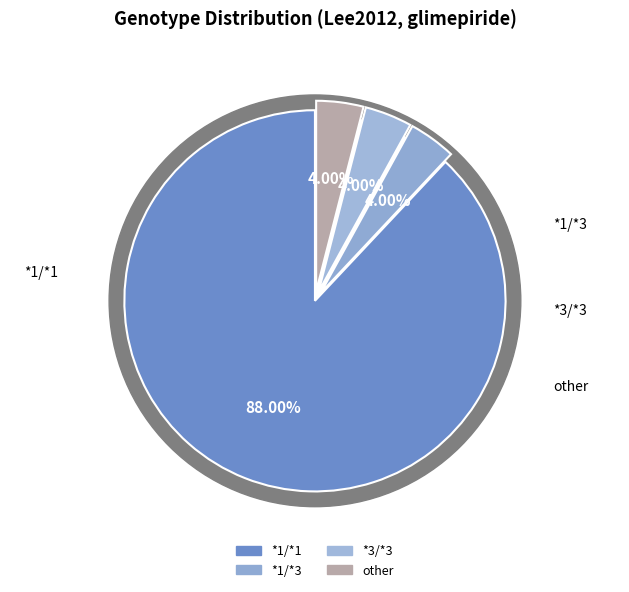

How many slices are in this pie chart?

4